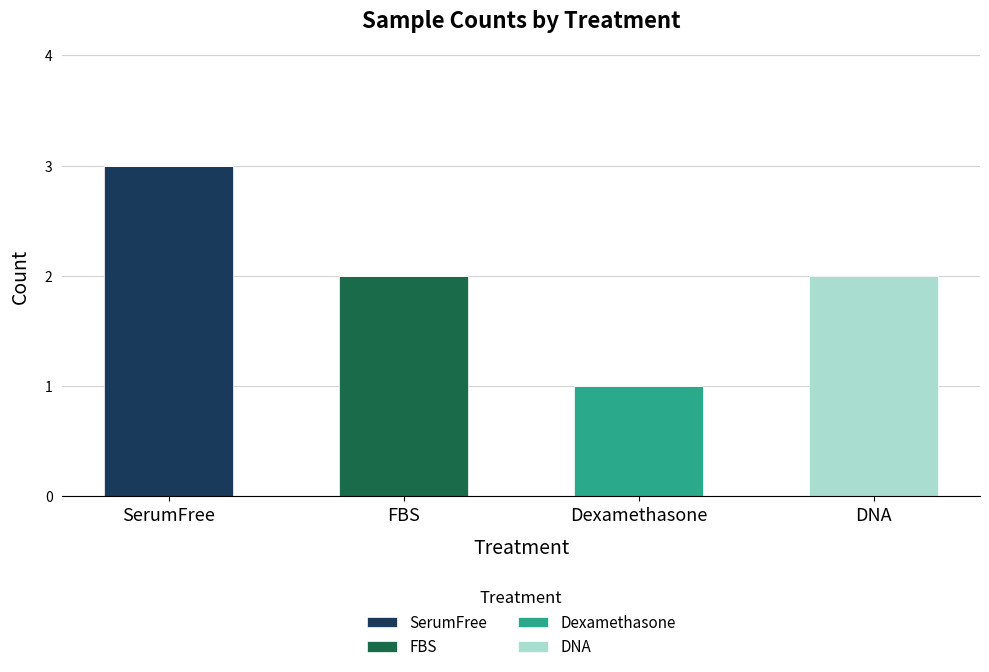

Are the bars grouped side by side (vs. stacked)?

No